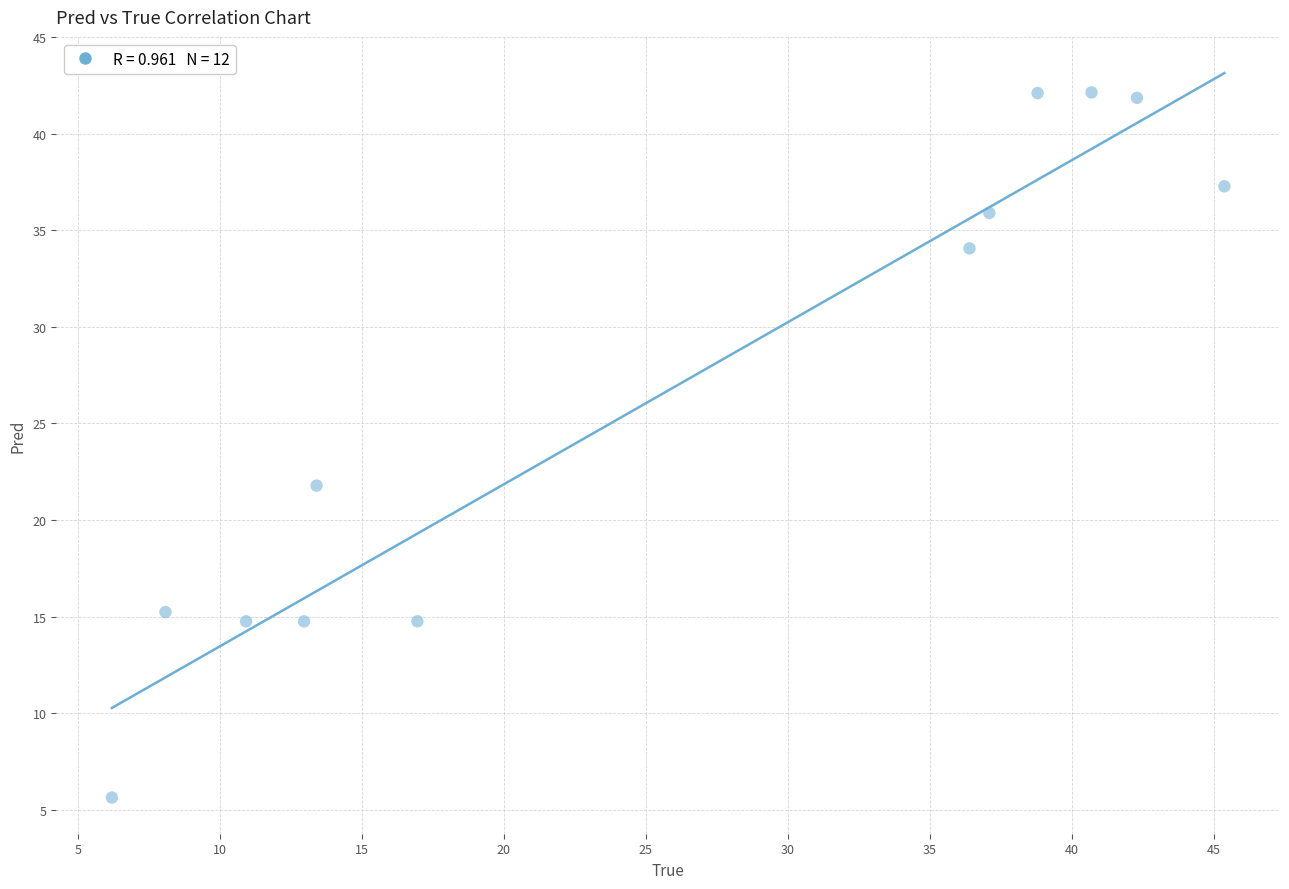

What Y value in the scatter plot is closest to 23?

21.8